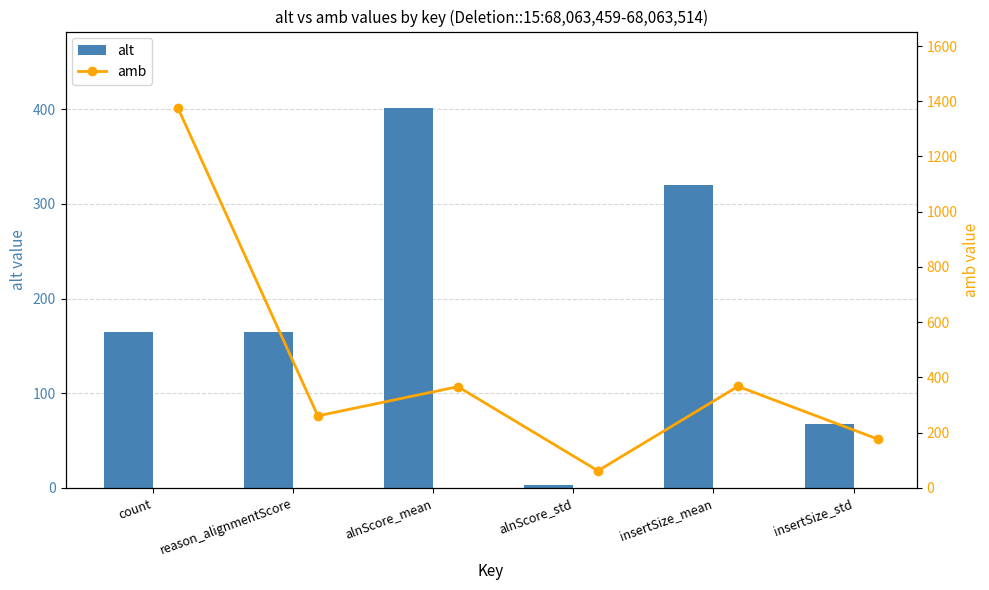

What is the greatest value displayed?

1377.0